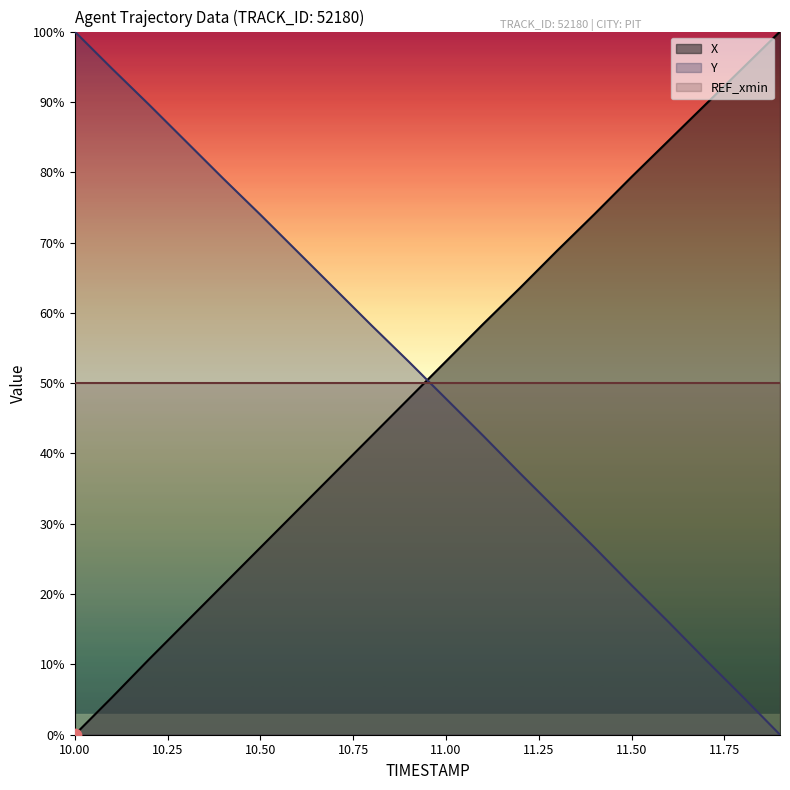

Which series contains the highest Y value?

X